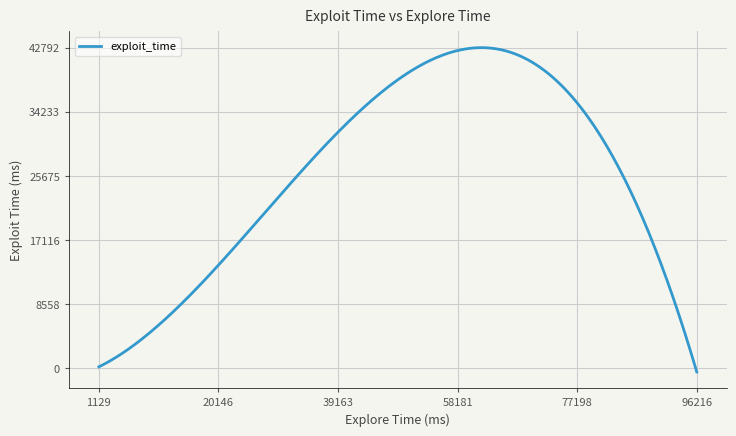

What is the difference between the maximum and minimum values?

43285.5